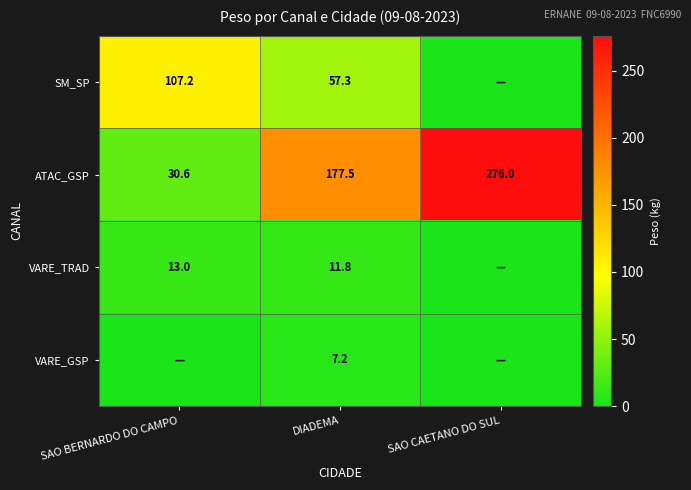

True or false: ATAC_GSP has a value of 54.8 at SAO BERNARDO DO CAMPO.

False